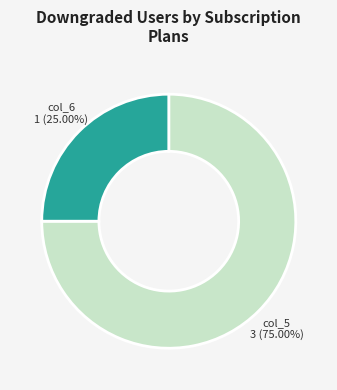

Rank the categories by value from lowest to highest.

col_6, col_5